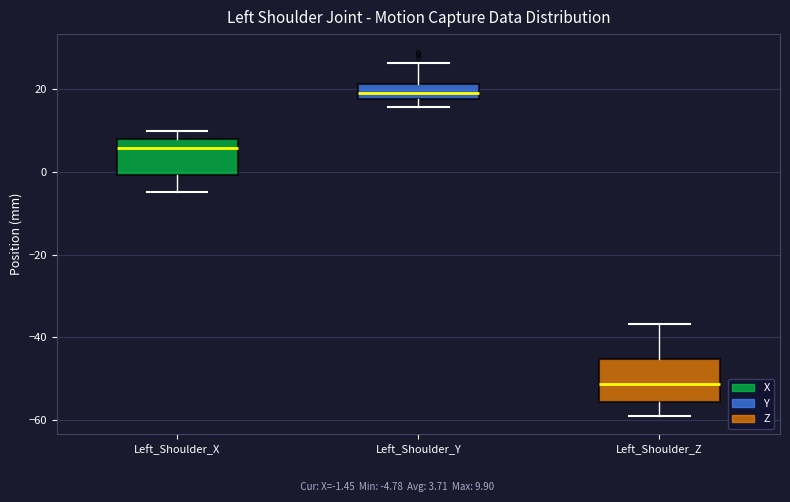

Where does the lower whisker of the box for Left_Shoulder_Y end on the y-axis? The values are not printed on the chart, so give them approximately, as read against the axis.

16